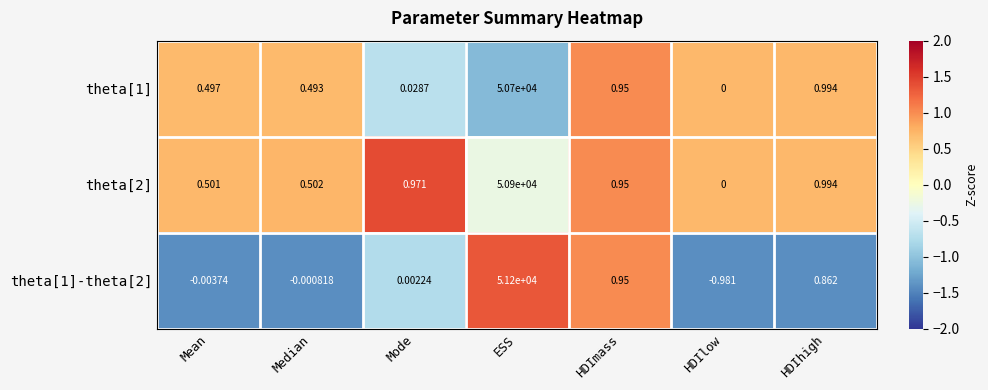

How many values in the theta[1] series exceed 0?

6